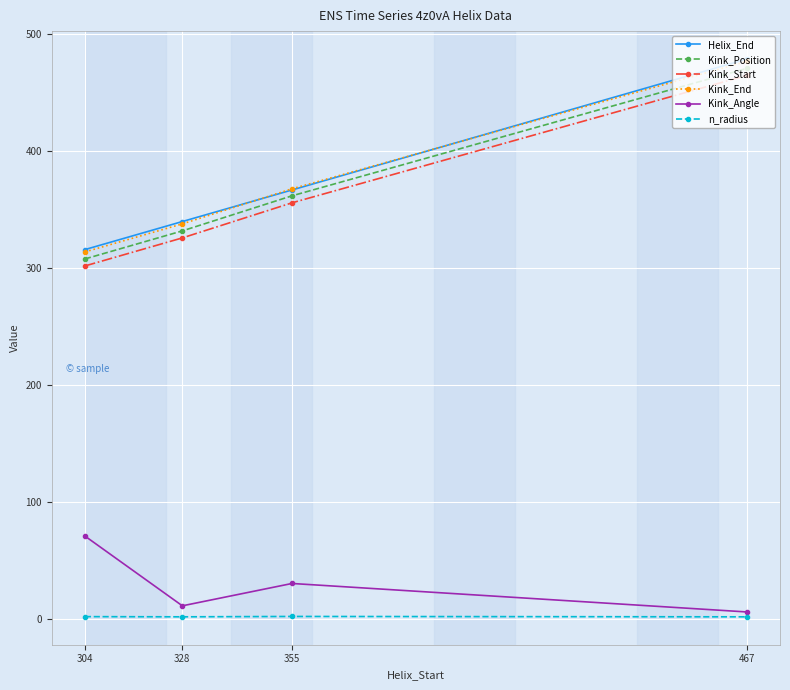

How many data points in n_radius are above 2?

2